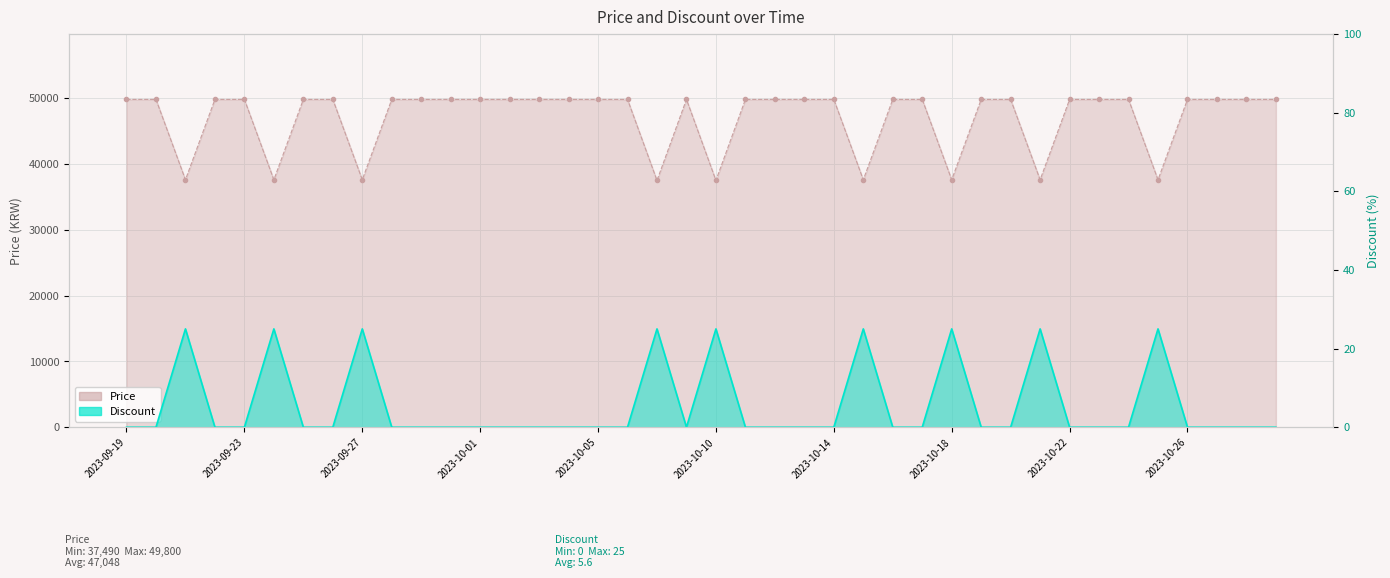

Which category has the highest value in the Price series?

2023-09-19